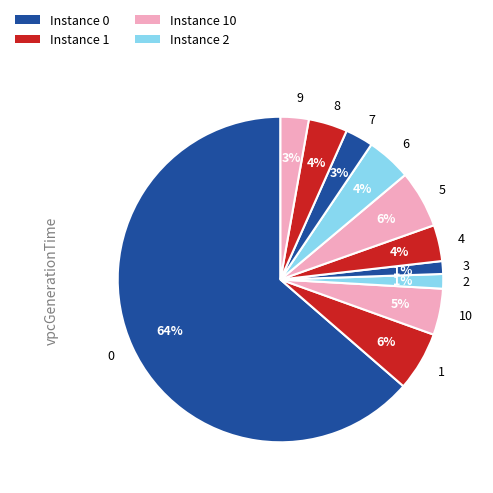

Is it true that 9 is 3% of the pie?

True